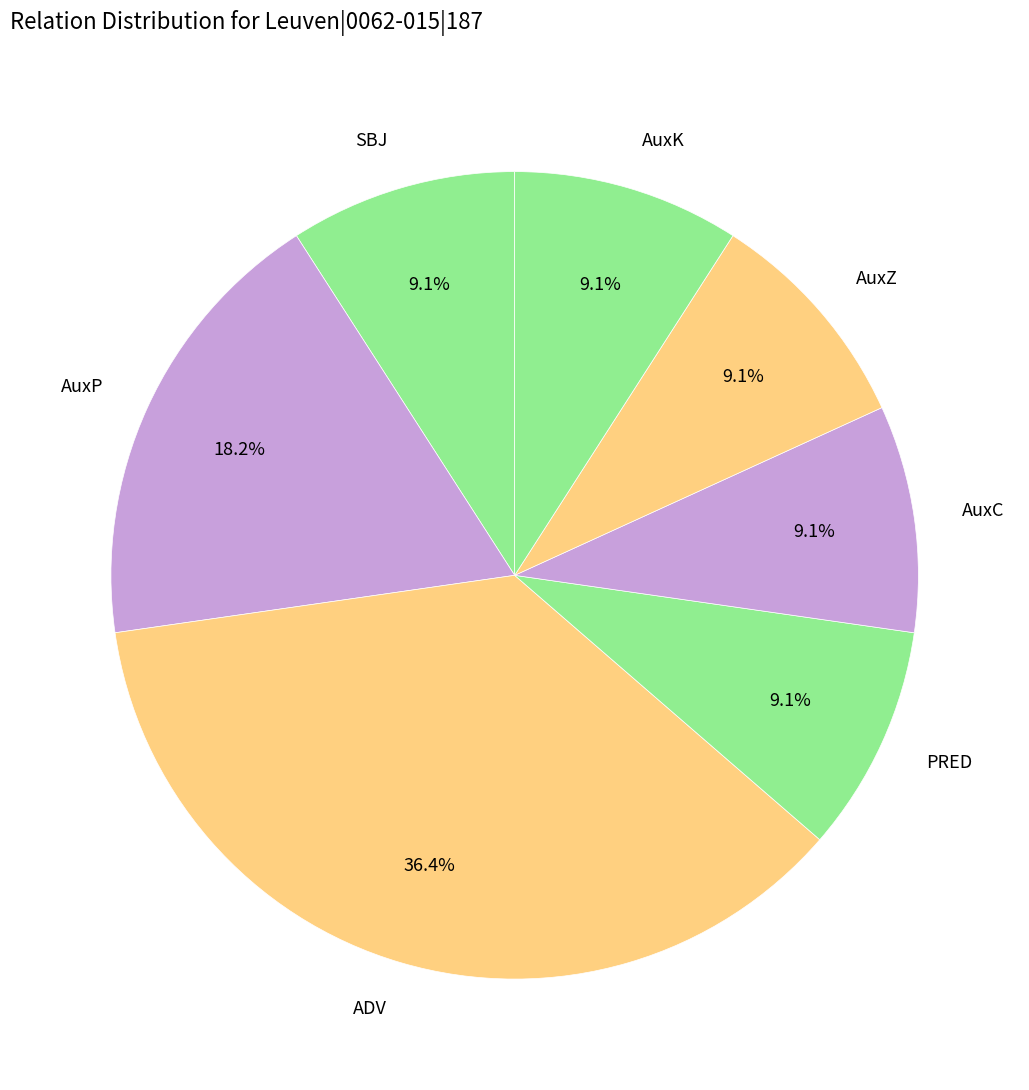

How many slices are in this pie chart?

7